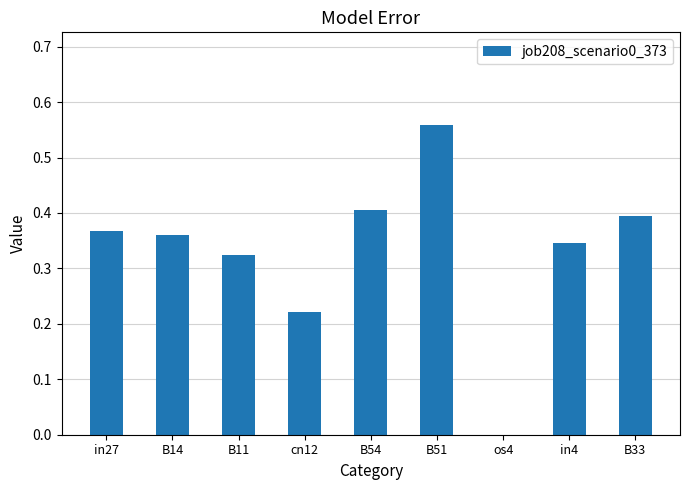

The value at in4 is 0.5. True or false?

False